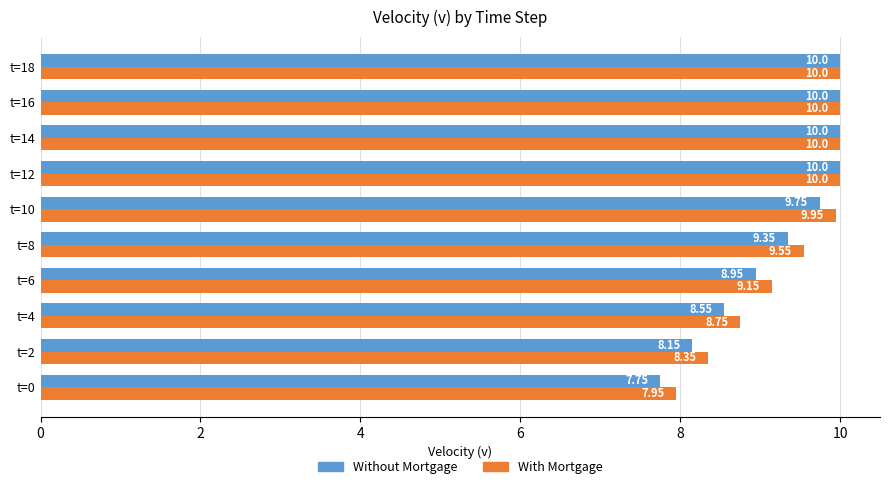

What is the total value across all series at t=14?

20.0